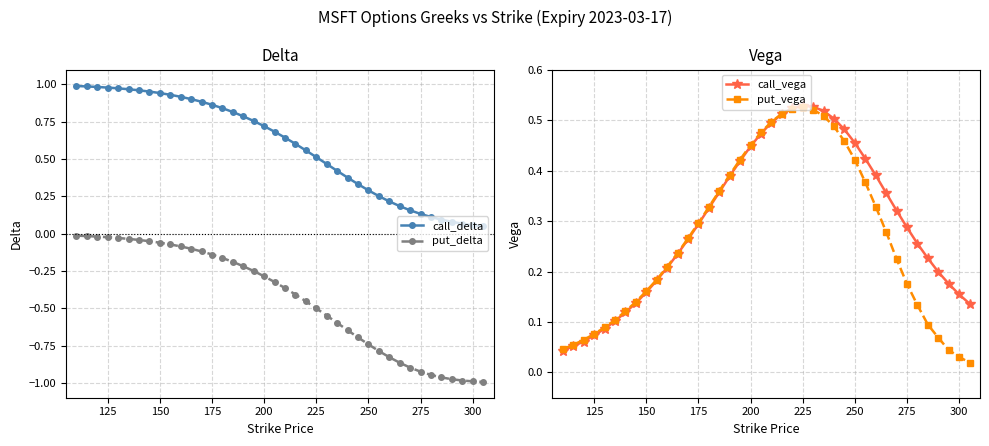

Reading right to left, list all the values displayed in this chart.

call_delta: 0.0	0.1	0.1	0.1	0.1	0.1	0.1	0.2	0.2	0.2	0.3	0.3	0.3	0.4	0.4	0.5	0.5	0.6	0.6	0.6	0.7	0.7	0.8	0.8	0.8	0.8	0.9	0.9	0.9	0.9	0.9	0.9	1.0	1.0	1.0	1.0	1.0	1.0	1.0	1.0
put_delta: -1.0	-1.0	-1.0	-1.0	-1.0	-0.9	-0.9	-0.9	-0.9	-0.8	-0.8	-0.7	-0.7	-0.6	-0.6	-0.5	-0.5	-0.5	-0.4	-0.4	-0.3	-0.3	-0.3	-0.2	-0.2	-0.2	-0.1	-0.1	-0.1	-0.1	-0.1	-0.1	-0.1	-0.0	-0.0	-0.0	-0.0	-0.0	-0.0	-0.0
call_vega: 0.1	0.2	0.2	0.2	0.2	0.3	0.3	0.3	0.4	0.4	0.4	0.5	0.5	0.5	0.5	0.5	0.5	0.5	0.5	0.5	0.5	0.4	0.4	0.4	0.4	0.3	0.3	0.3	0.2	0.2	0.2	0.2	0.1	0.1	0.1	0.1	0.1	0.1	0.1	0.0
put_vega: 0.0	0.0	0.0	0.1	0.1	0.1	0.2	0.2	0.3	0.3	0.4	0.4	0.5	0.5	0.5	0.5	0.5	0.5	0.5	0.5	0.5	0.5	0.4	0.4	0.4	0.3	0.3	0.3	0.2	0.2	0.2	0.2	0.1	0.1	0.1	0.1	0.1	0.1	0.1	0.0